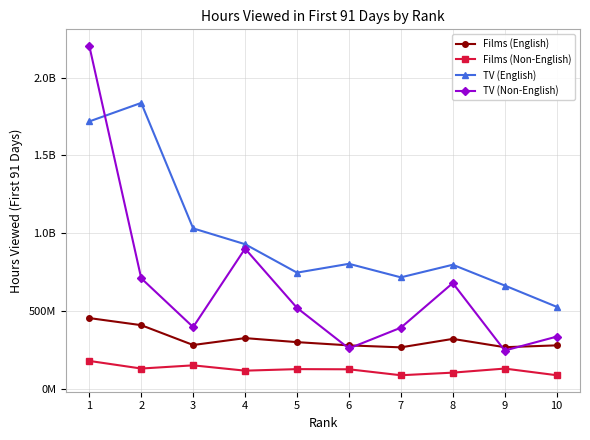

What are all the series names shown in the legend?

Films (English), Films (Non-English), TV (English), TV (Non-English)